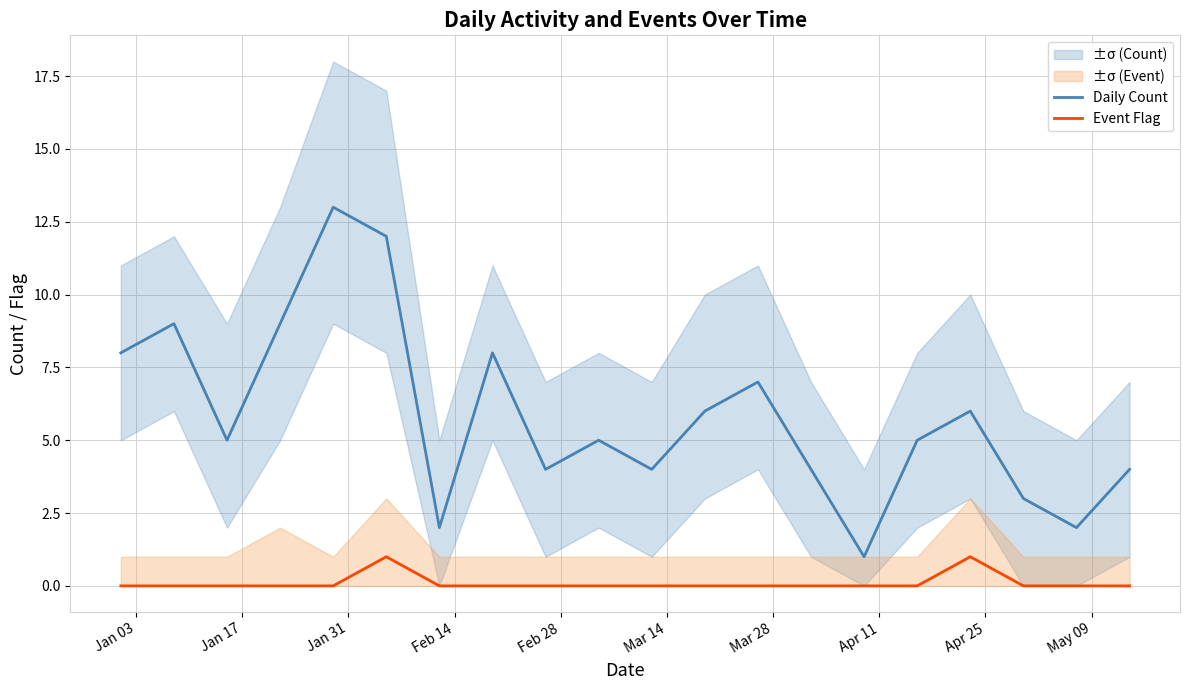

True or false: Daily Count and Event Flag cross at least once.

False